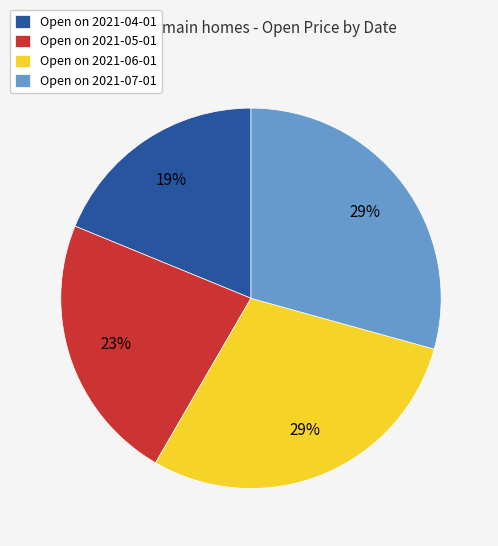

How many slices are in this pie chart?

4